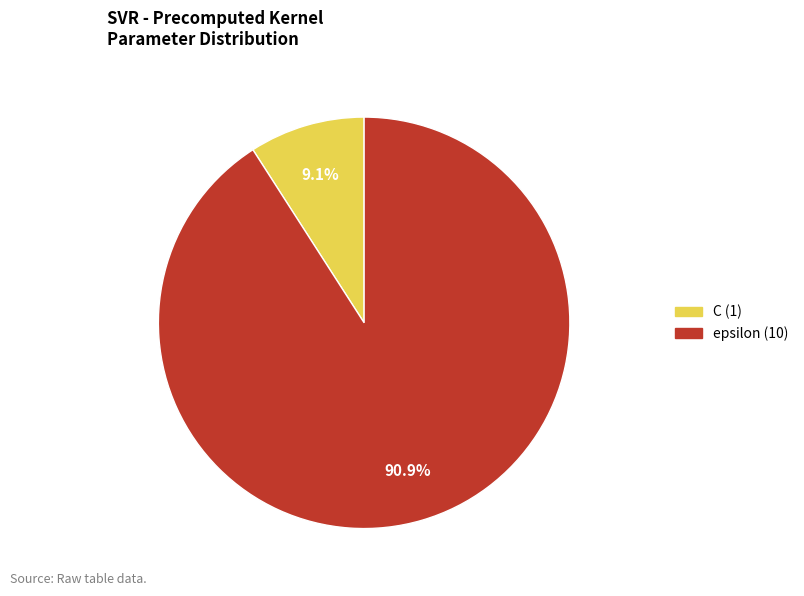

How many slices are in this pie chart?

2